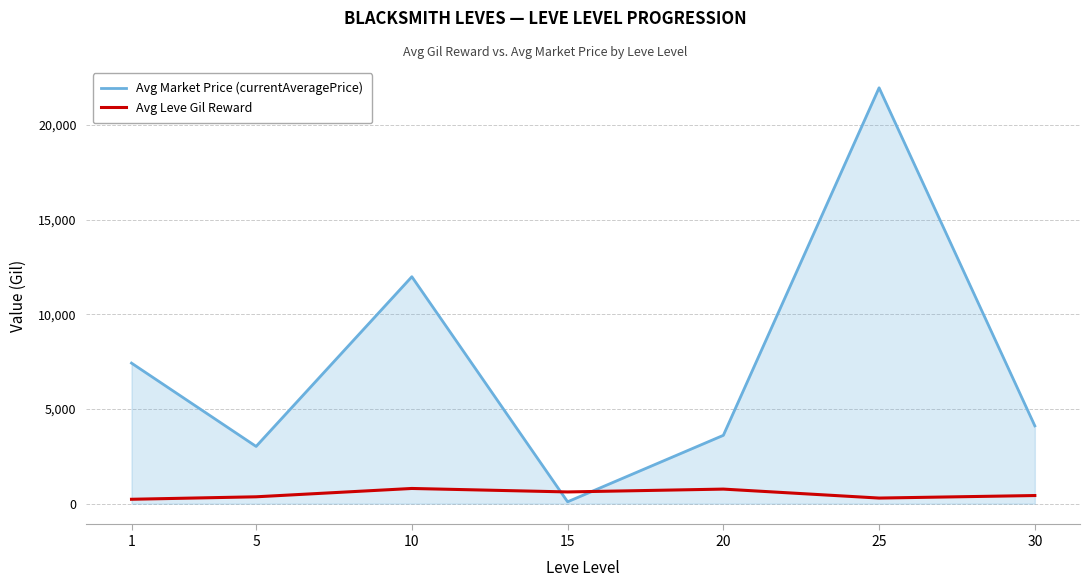

List the series in order of their peak value, lowest first.

Avg Leve Gil Reward, Avg Market Price (currentAveragePrice)